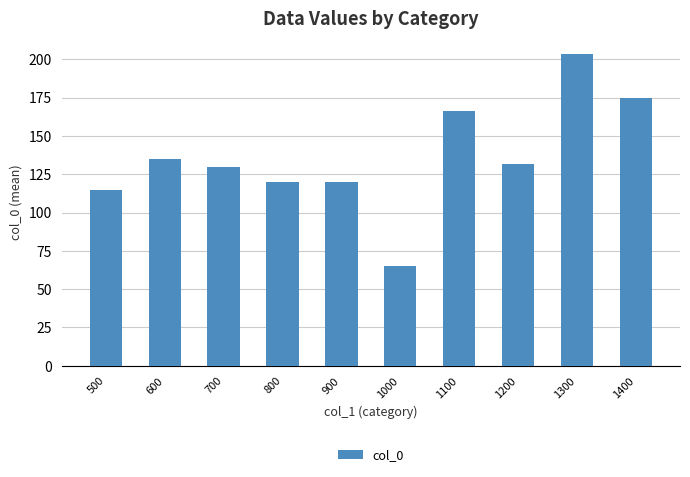

What is the smallest value displayed?

65.0